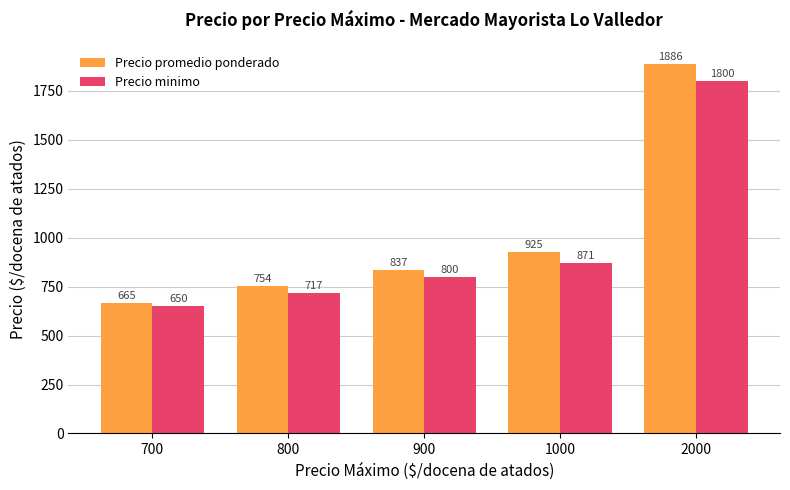

What is the difference between the highest and lowest values at 700?

15